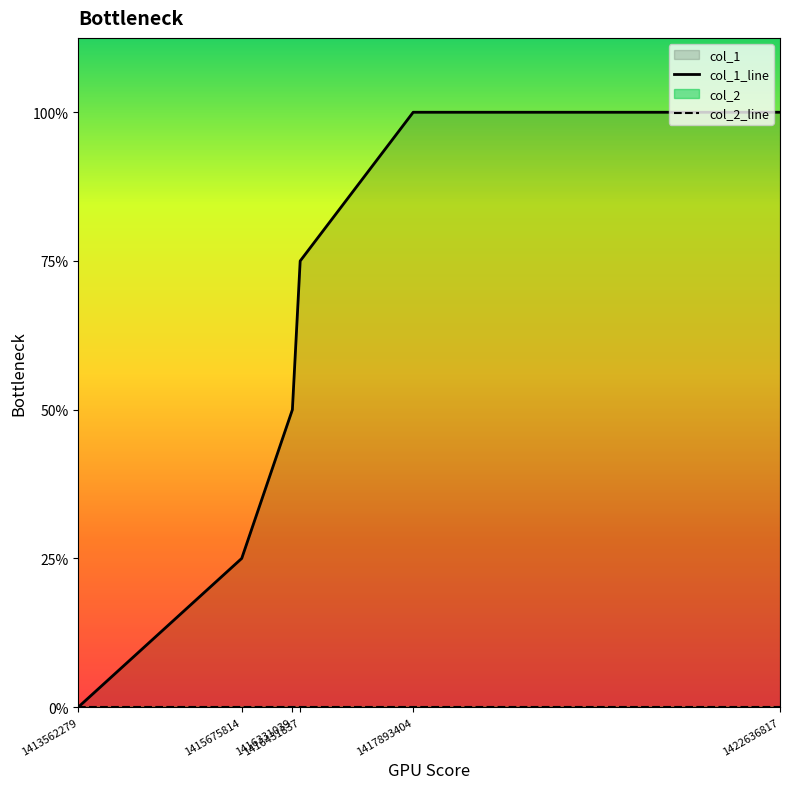

True or false: col_1_line and col_2_line intersect in this chart.

False